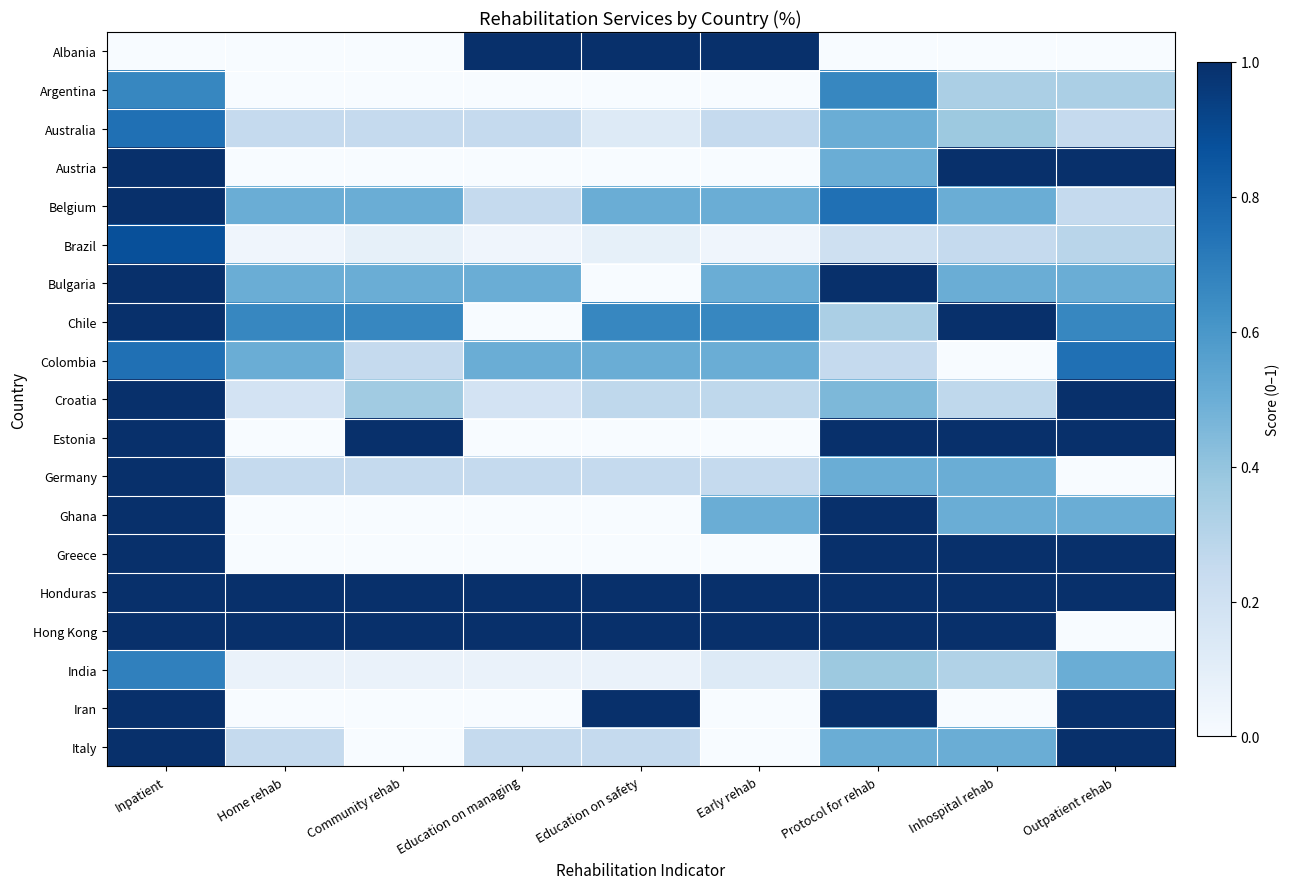

Which series has the largest total across all categories?

Honduras